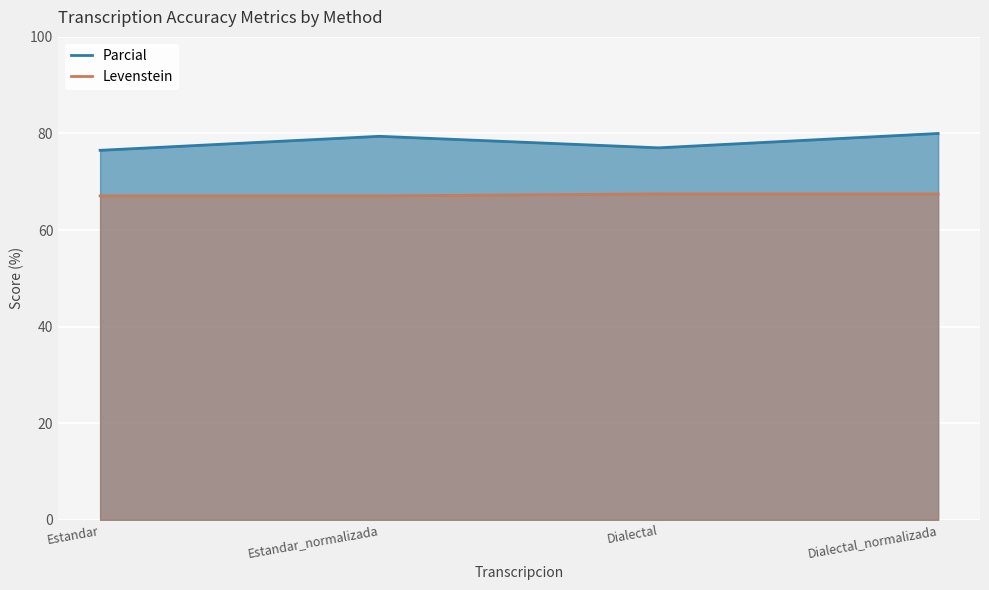

Count the Levenstein values in the range 67 to 68.

4